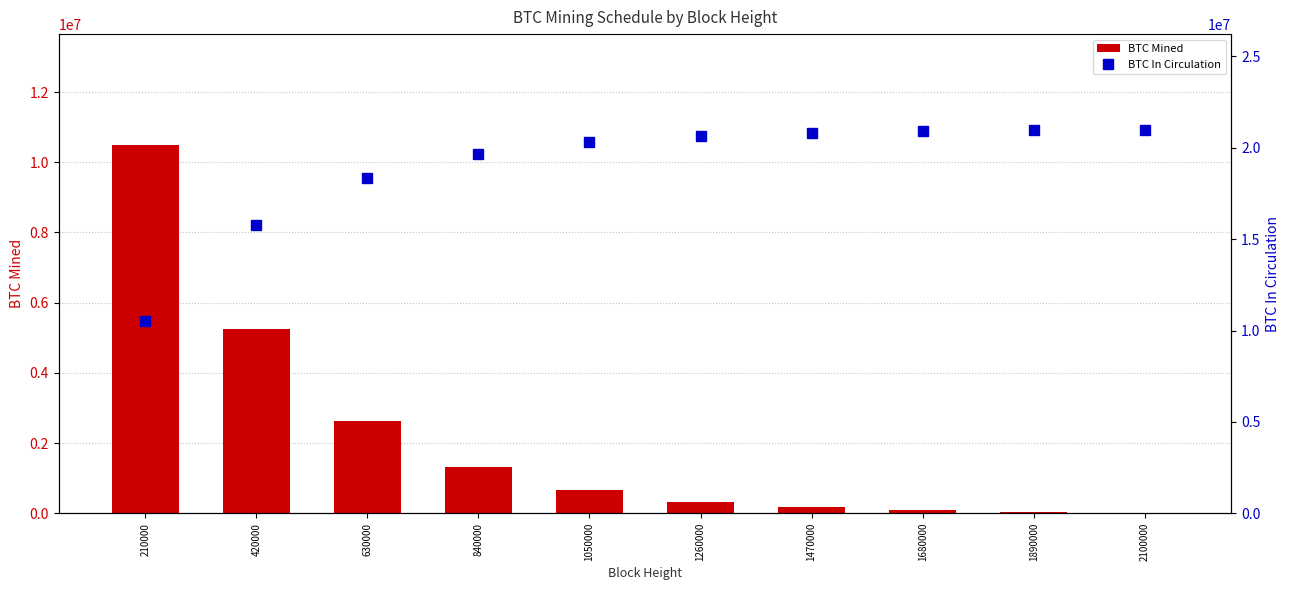

How many groups of bars are there?

10